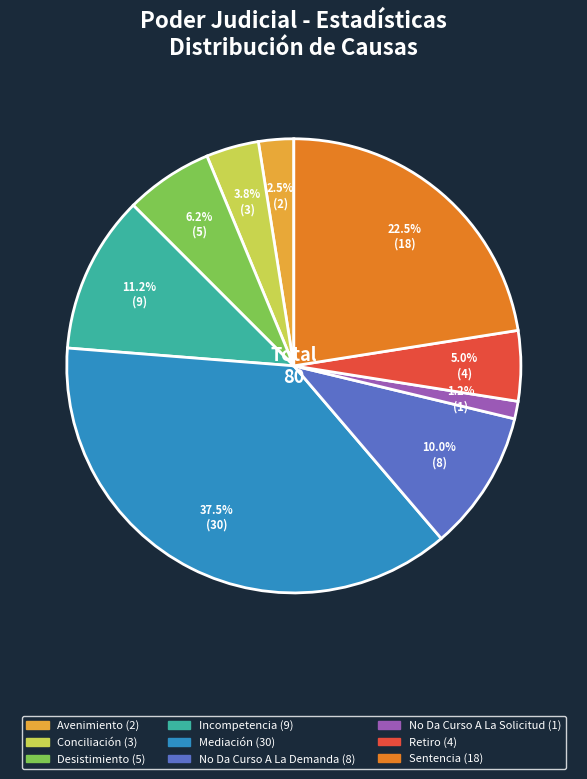

What is the total percentage of Desistimiento and Conciliación?

10.0%